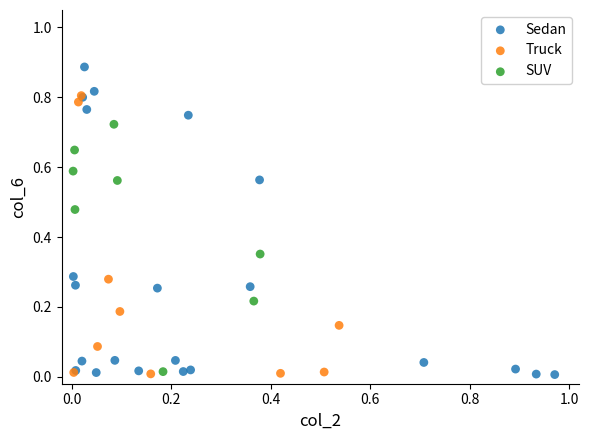

Which series has the largest Y range (max minus min)?

Sedan